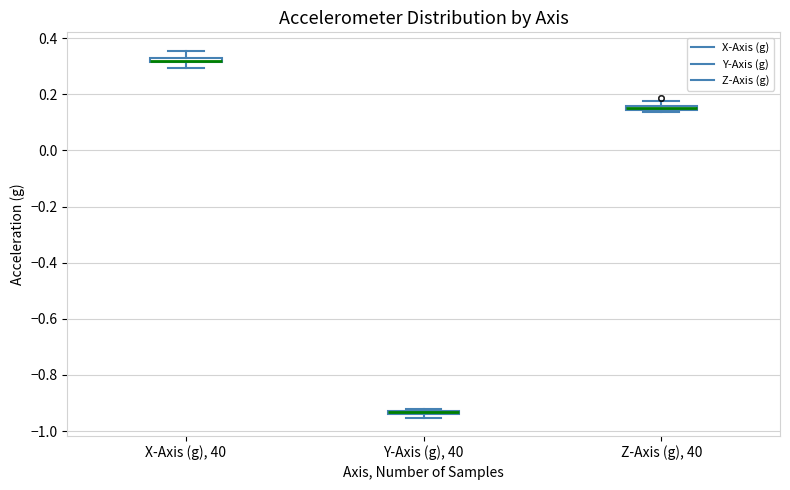

Where is the upper edge of the box for Z-Axis (g), 40 on the y-axis? The values are not printed on the chart, so give them approximately, as read against the axis.

0.16